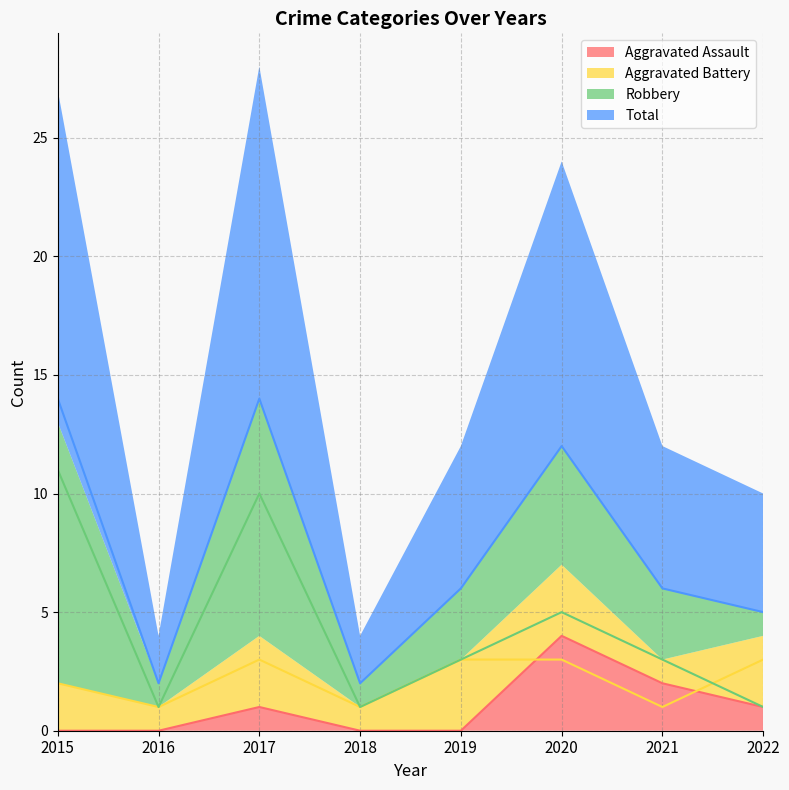

Where do Robbery and Aggravated Battery first cross each other?

2021 and 2022